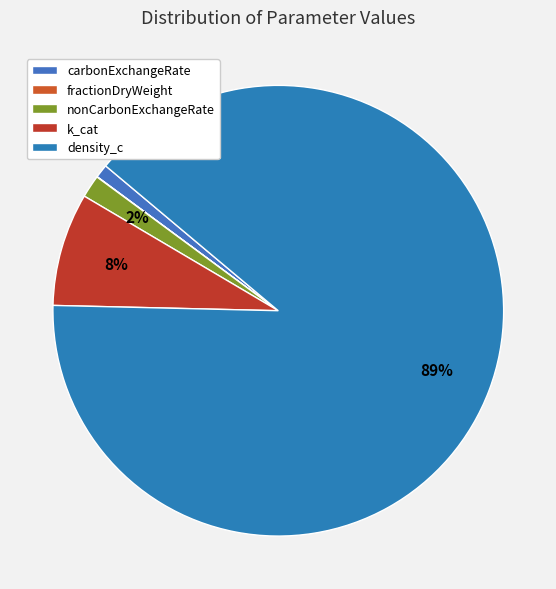

Combined, do nonCarbonExchangeRate and k_cat account for over 50%?

No